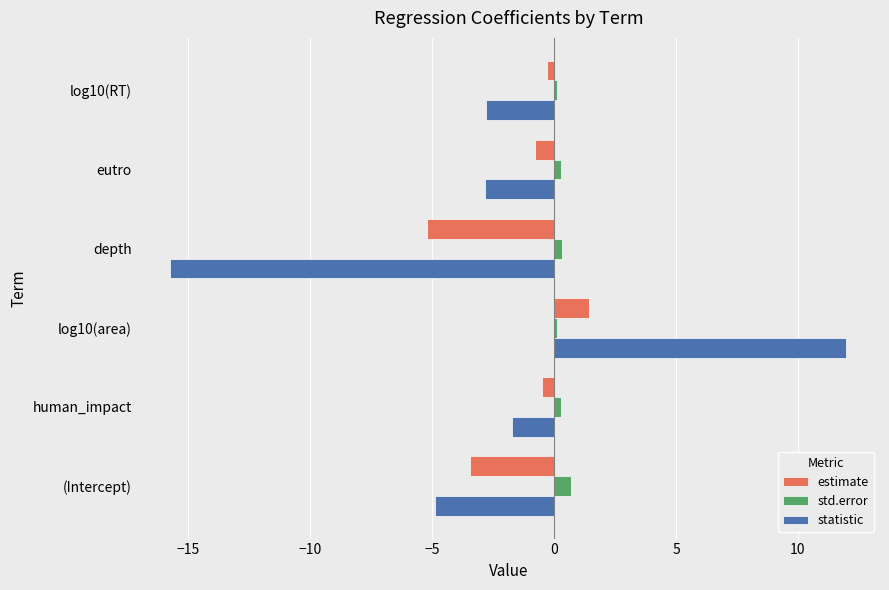

Rank the series by their maximum value, from lowest to highest.

std.error, estimate, statistic